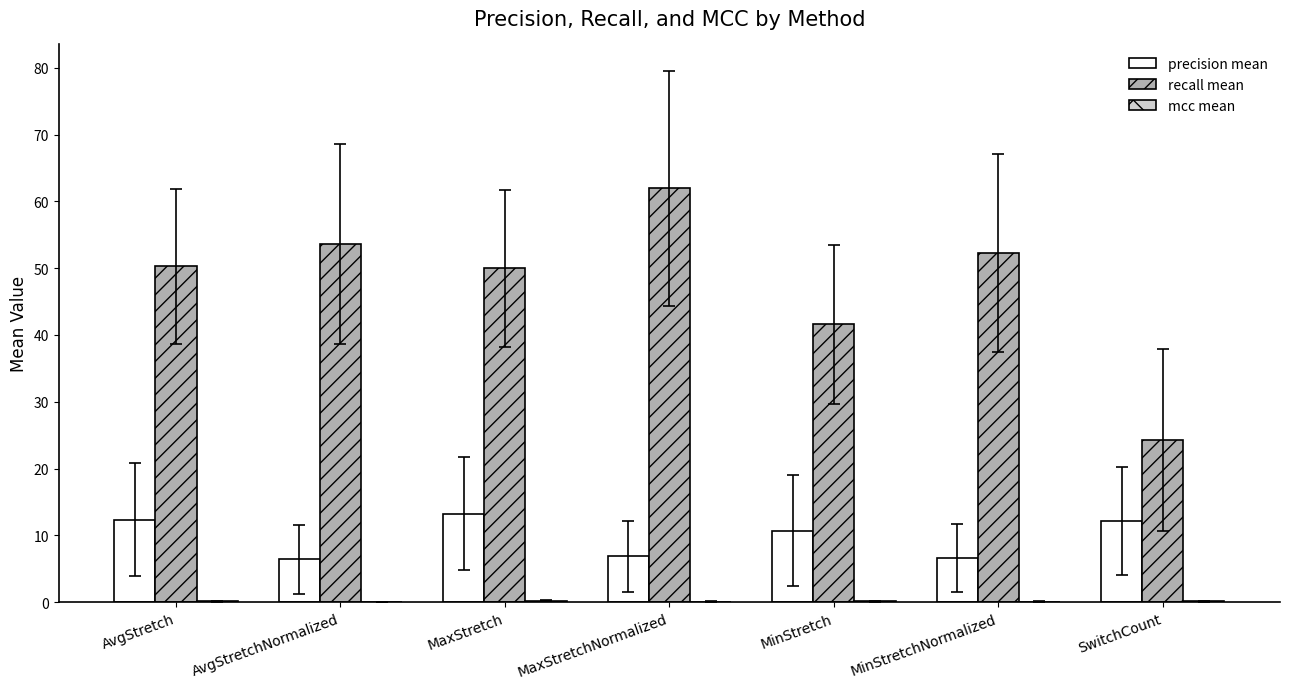

Read the precision mean value at SwitchCount.

12.1